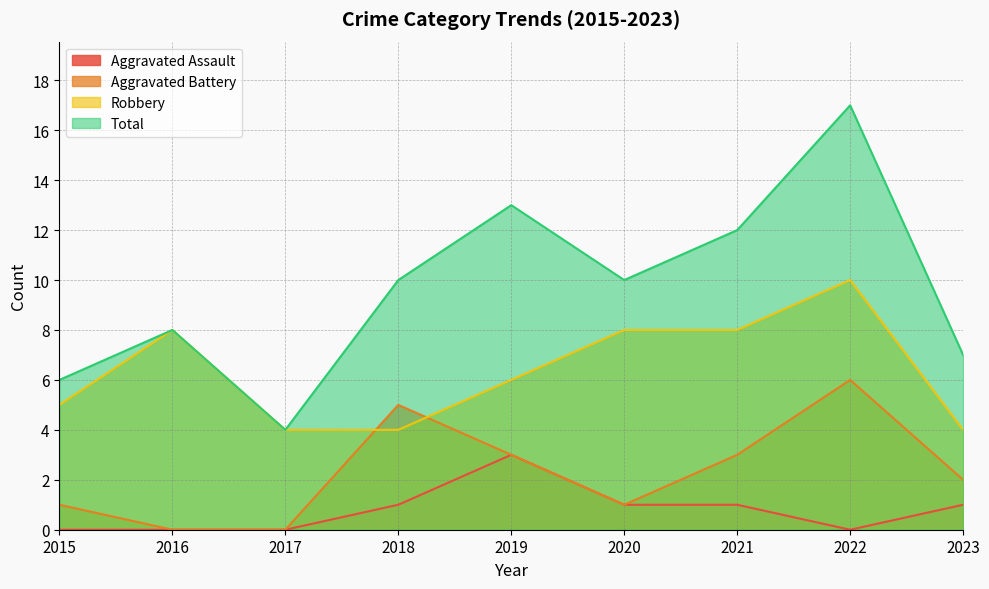

How many data points does each series have?

9